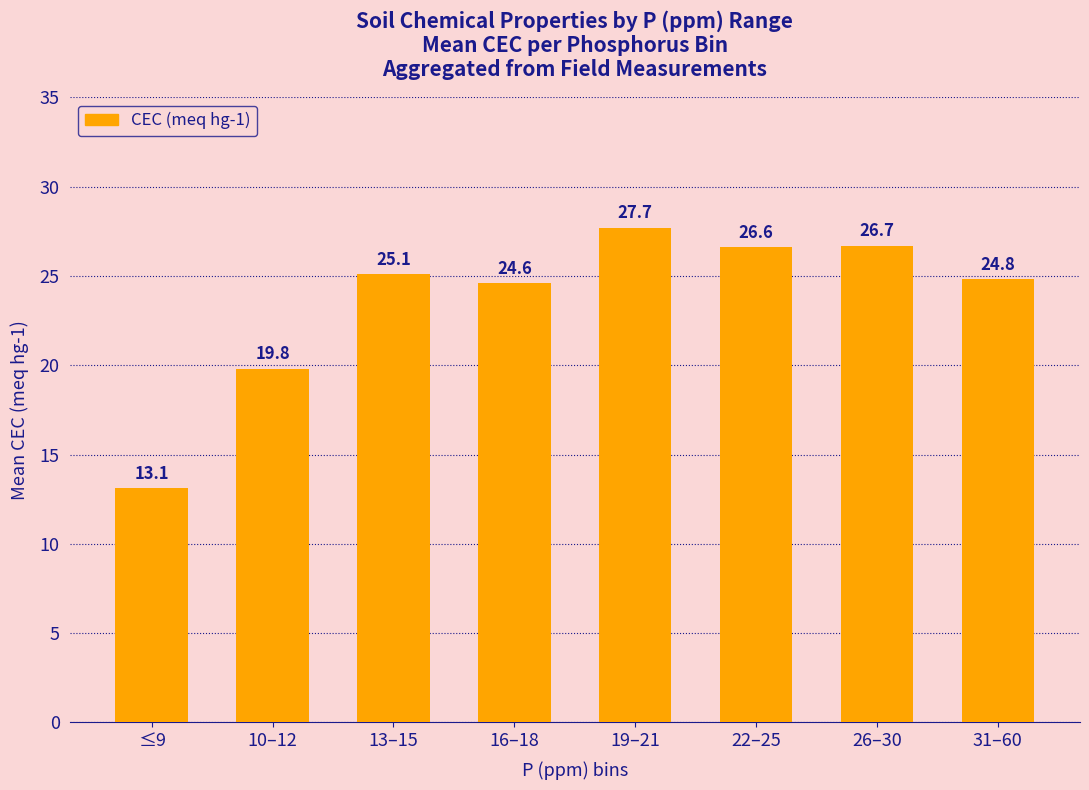

Reading left to right, what are all the values shown in this chart?

13.1	19.8	25.1	24.6	27.7	26.6	26.7	24.8